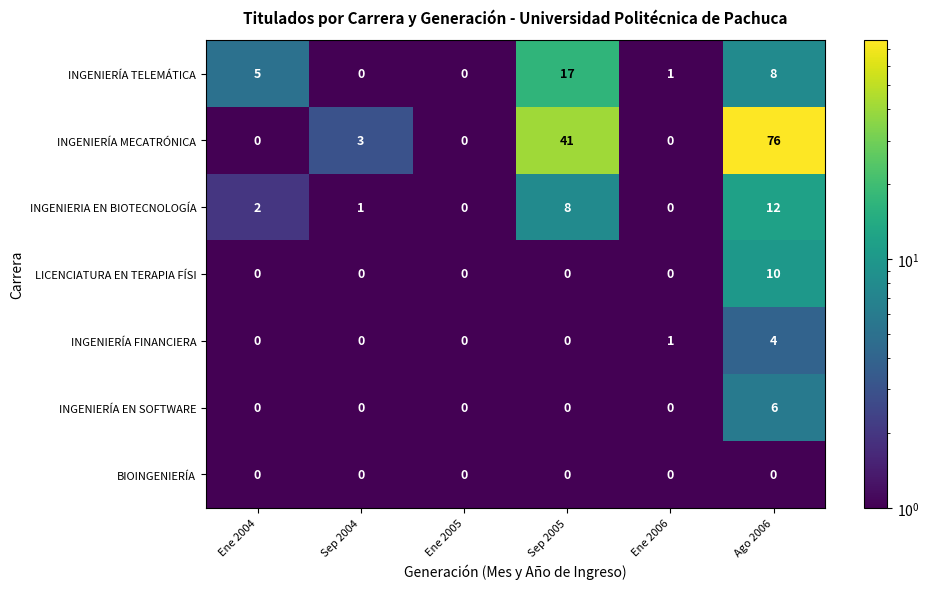

Is it true that INGENIERÍA TELEMÁTICA equals 7 at Ene 2004?

False